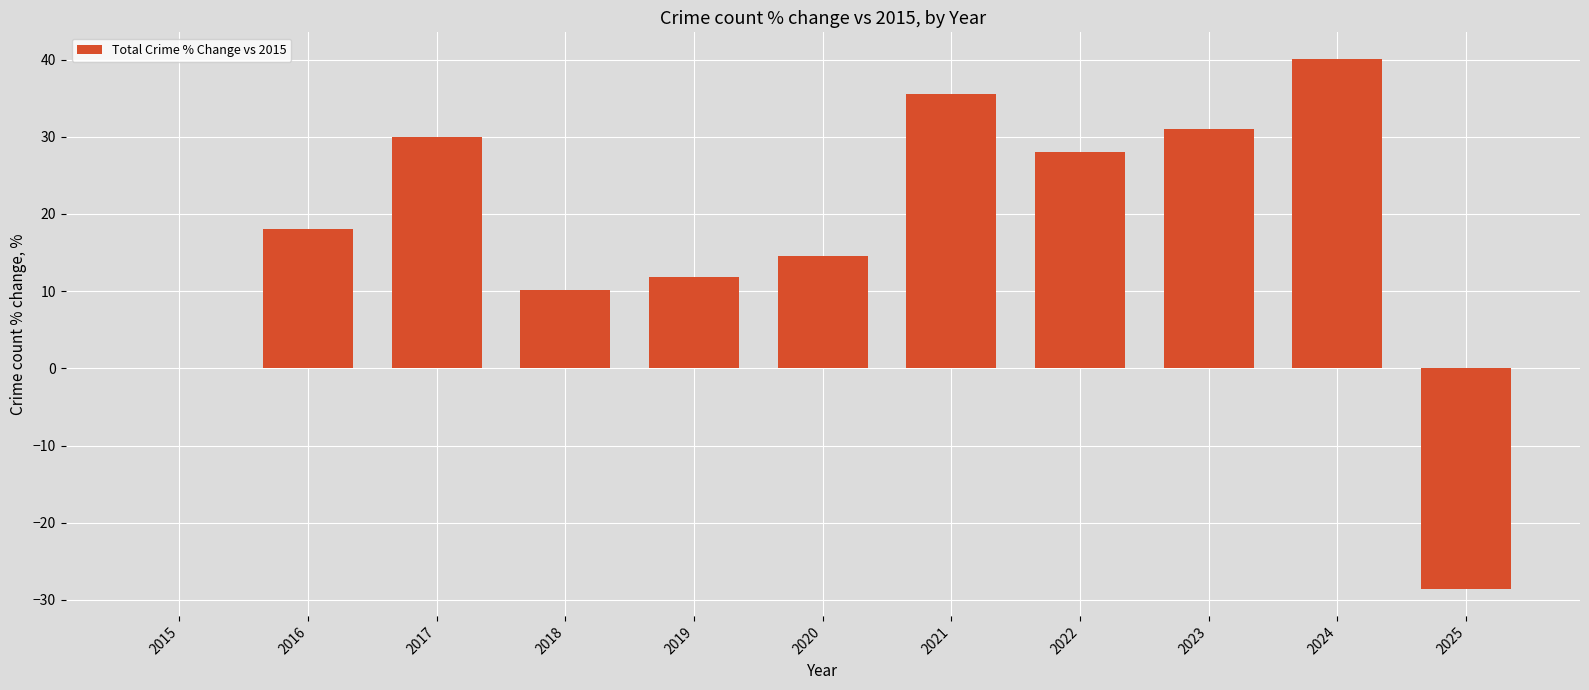

Is it true that the value at 2018 is 10.1?

True